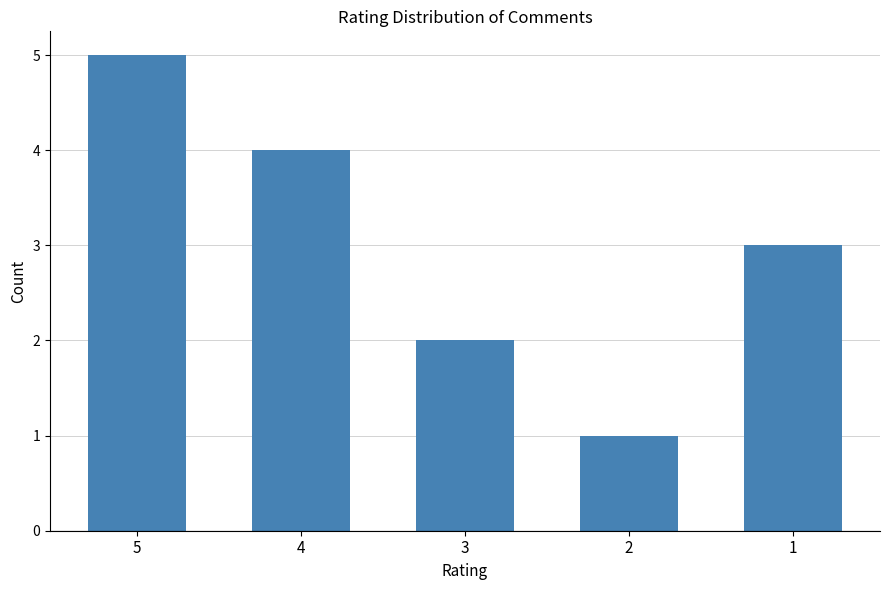

Approximately how many times larger is the value at 4 compared to 5?

0.8